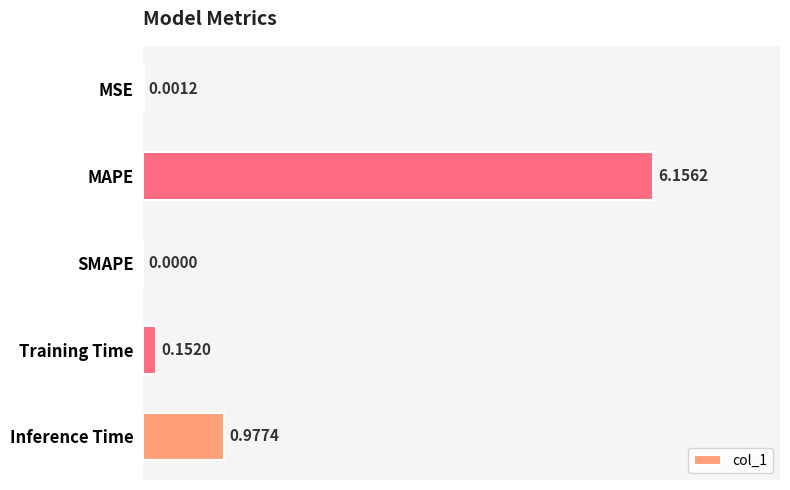

What is the sum of all values?

7.3